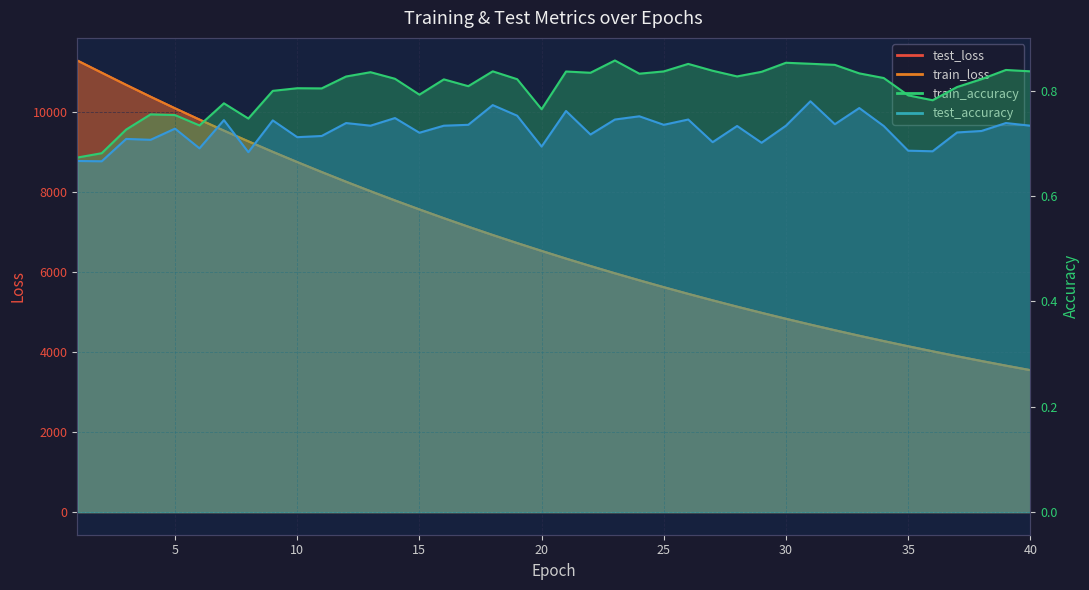

What is the total value across all series at 9?

18008.7